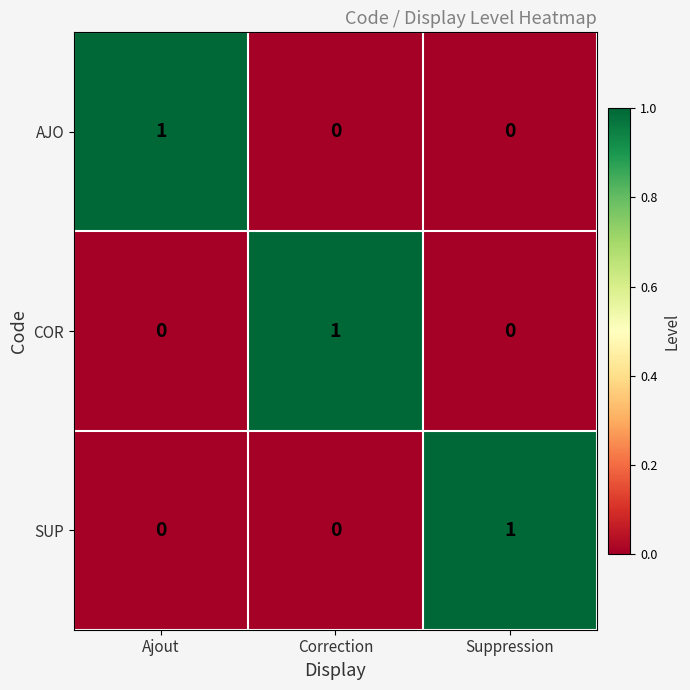

Is the value of AJO at Suppression greater than the value of COR at Correction?

No